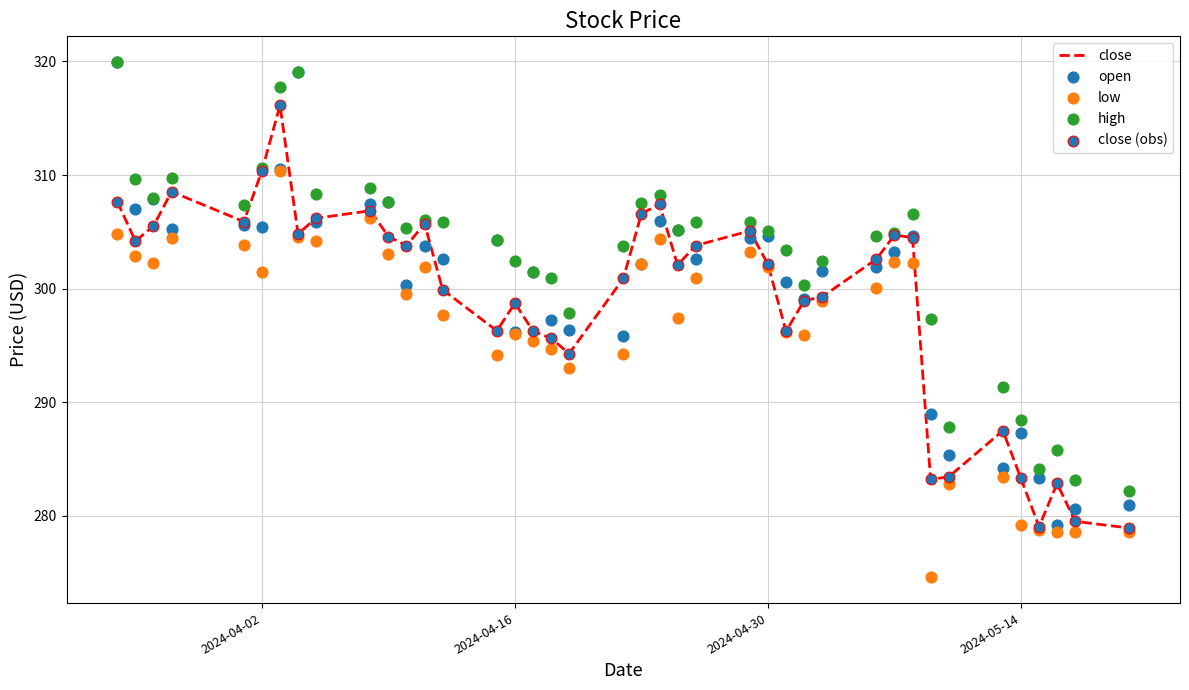

What are all the series names shown in the legend?

close, open, low, high, close (obs)